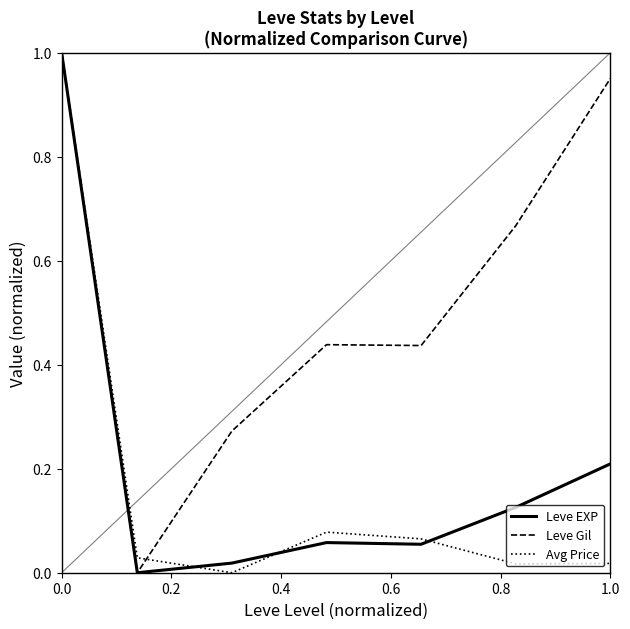

How many lines are shown in the chart?

3